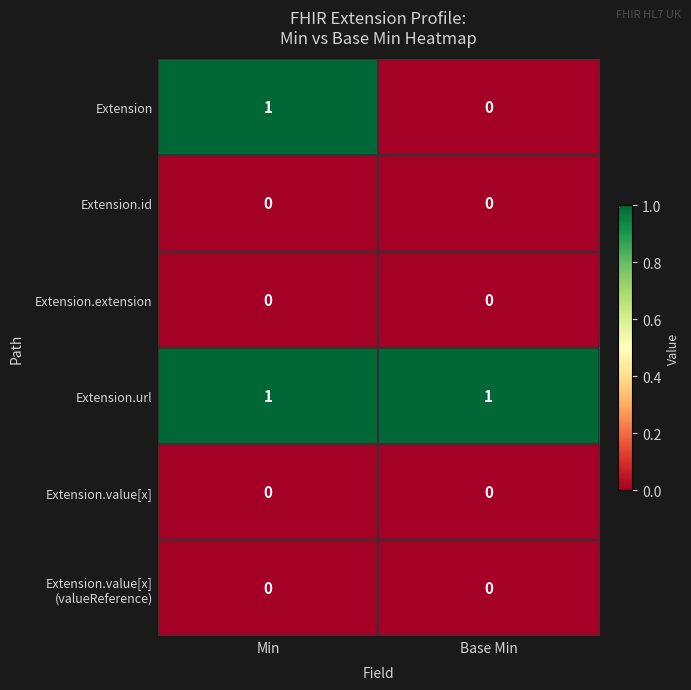

What is the difference between the highest and lowest values at Min?

1